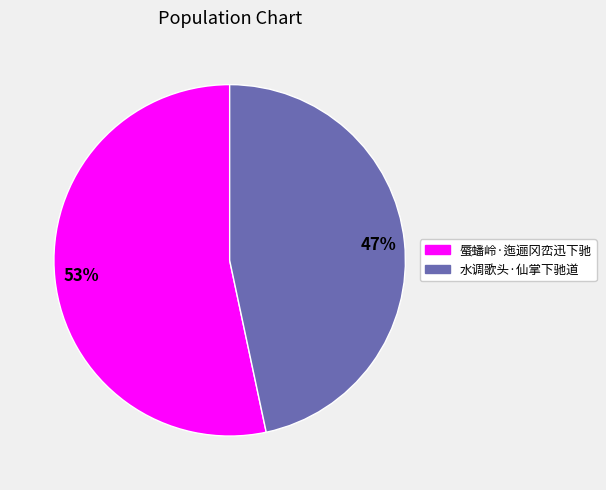

To the nearest percent, what is the combined percentage of 蜃蟠岭·迤逦冈峦迅下驰 and 水调歌头·仙掌下驰道?

100%